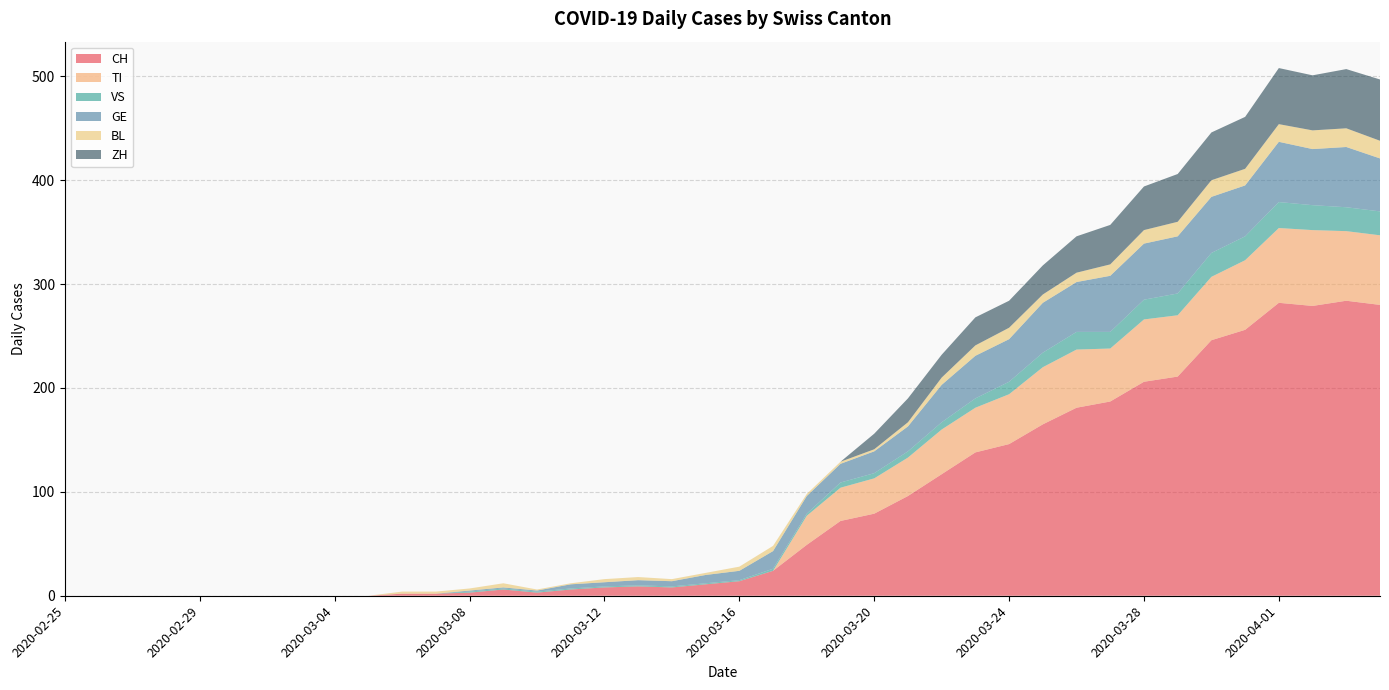

Reading left to right, list all the values displayed in this chart.

CH: 0	0	0	0	0	0	0	0	0	0	2	2	3	6	3	6	8	9	8	11	14	24	49	72	79	96	117	138	146	165	181	187	206	211	246	256	282	279	284	280
TI: 0	0	0	0	0	0	0	0	0	0	0	0	0	0	0	0	0	0	0	0	0	0	28	32	34	37	43	43	48	55	56	51	60	59	61	67	72	73	67	67
VS: 0	0	0	0	0	0	0	0	0	0	0	0	1	1	1	1	1	1	1	1	1	2	2	5	5	6	7	9	12	14	17	16	19	21	23	23	25	24	23	23
GE: 0	0	0	0	0	0	0	0	0	0	0	0	1	1	1	4	4	5	5	8	9	17	17	18	21	24	36	41	41	48	48	54	54	55	54	49	58	54	58	51
BL: 0	0	0	0	0	0	0	0	0	0	2	2	2	4	1	1	3	3	2	2	4	5	2	2	2	4	7	10	11	8	9	11	13	14	16	16	17	18	18	17
ZH: 0	0	0	0	0	0	0	0	0	0	0	0	0	0	0	0	0	0	0	0	0	0	0	0	15	23	22	27	26	28	35	38	42	46	46	50	54	53	57	59